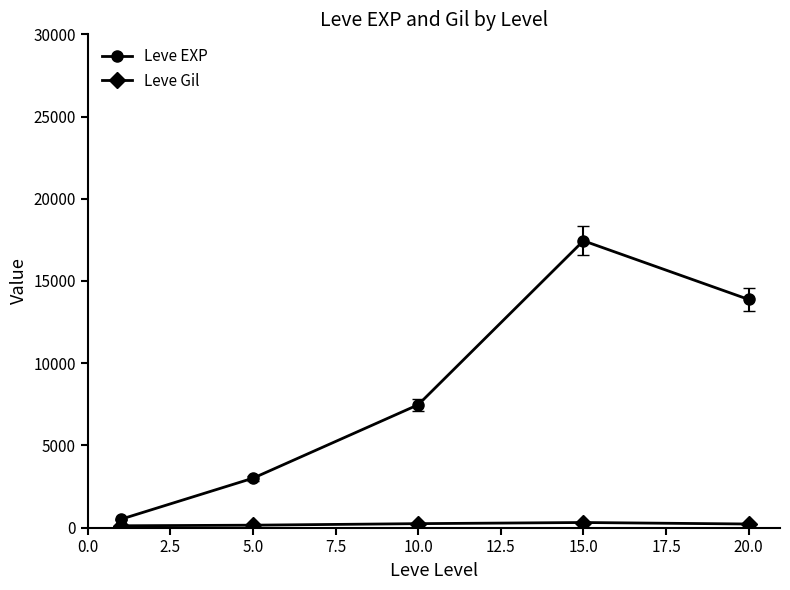

How many distinct data groups are displayed?

2